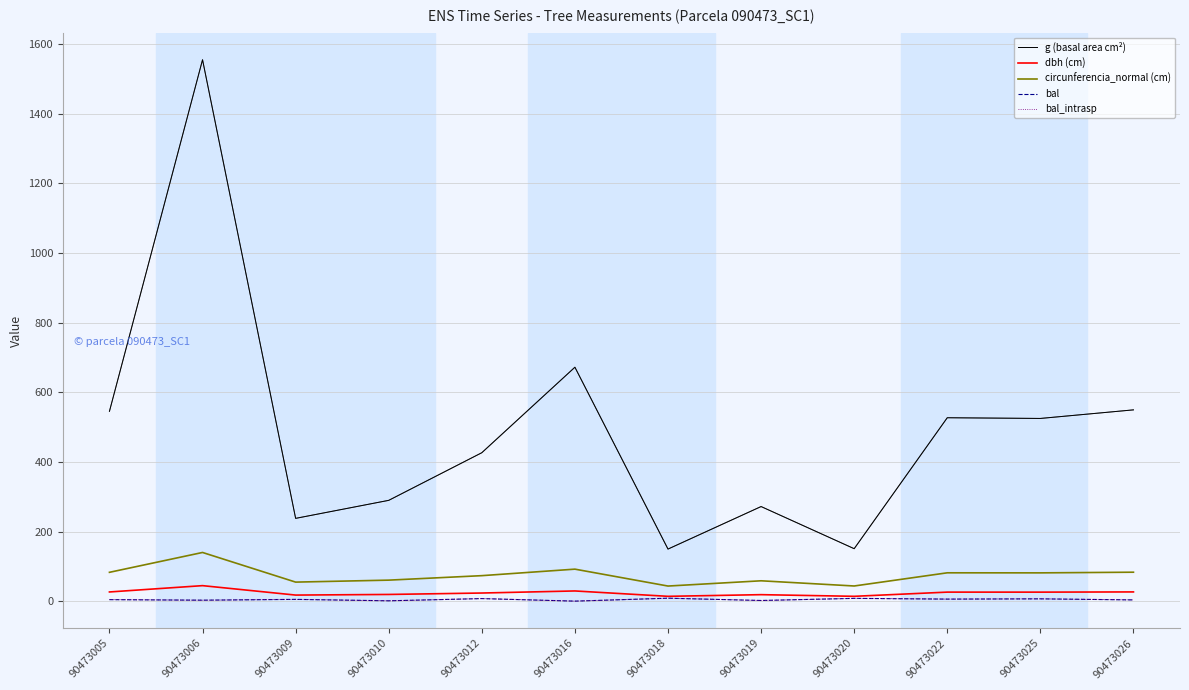

Count the number of categories in the chart.

12